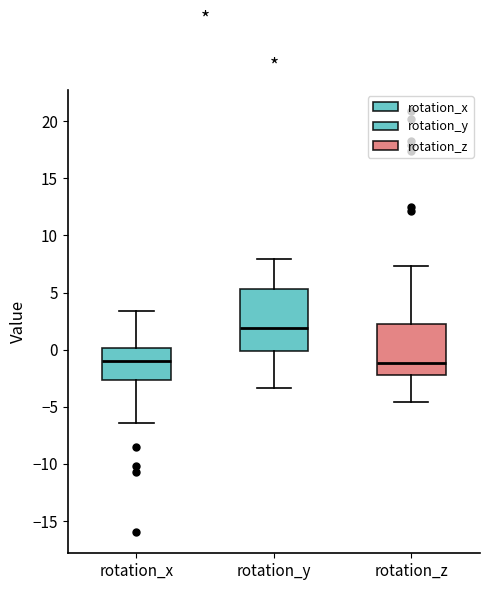

Where does the lower whisker of the box for rotation_y end on the y-axis? The values are not printed on the chart, so give them approximately, as read against the axis.

-3.5